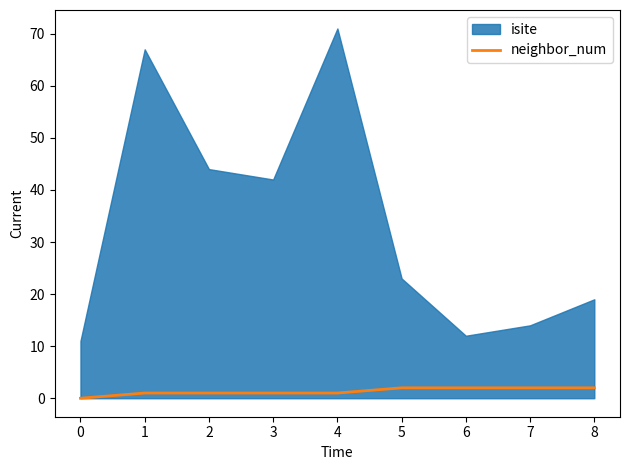

The neighbor_num series shows 1 at 2. True or false?

True